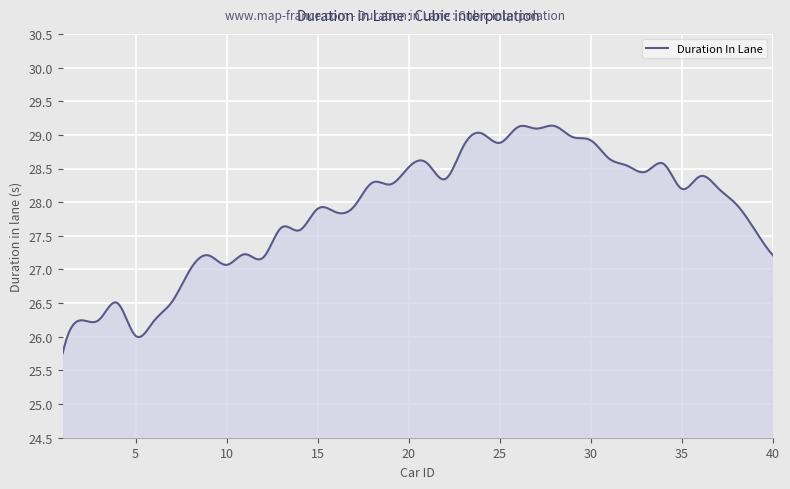

What is the maximum value shown in the chart?

29.1